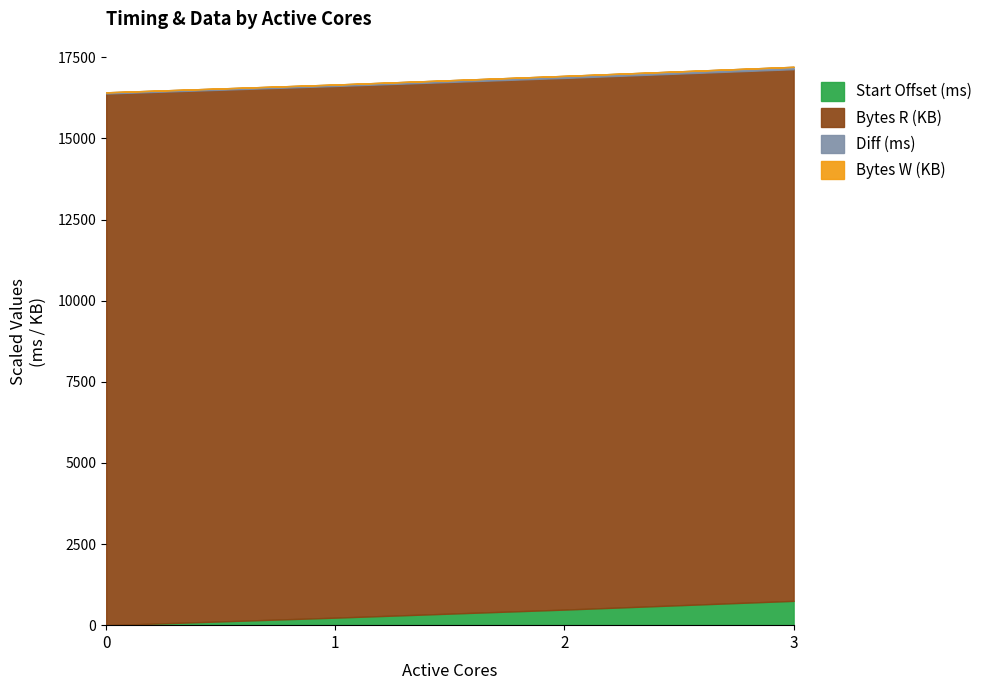

True or false: Bytes R and Diff (ns) cross at least once.

False